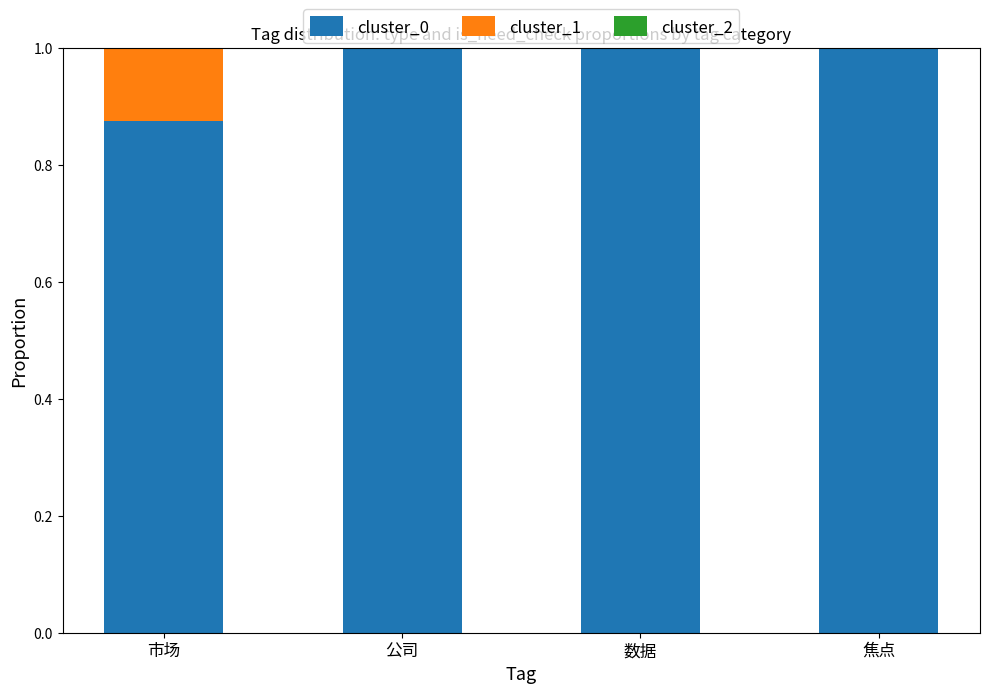

True or false: cluster_0 has a value of 1.0 at 公司.

True